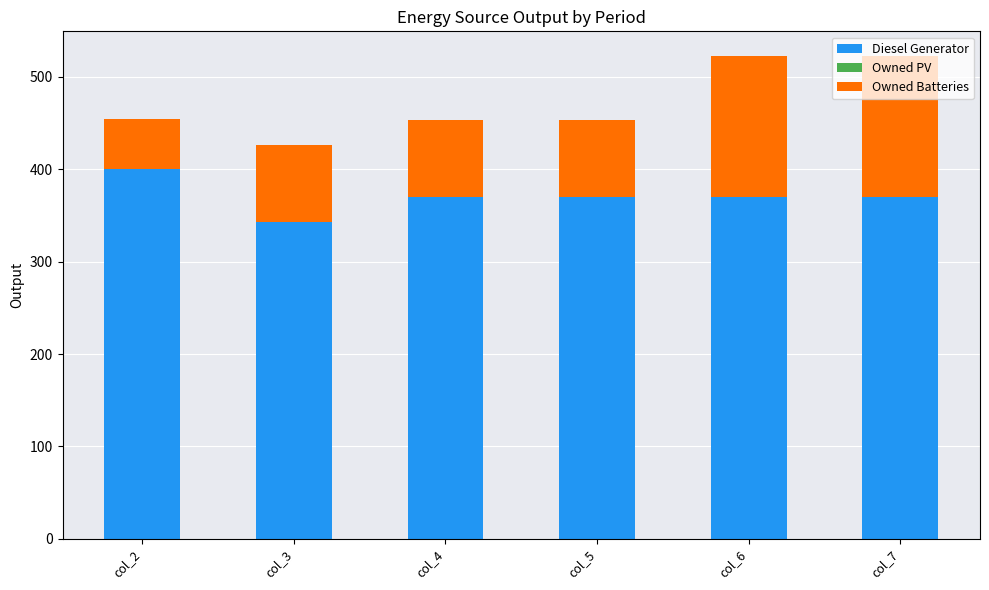

True or false: Diesel Generator has a value of 209 at col_4.

False